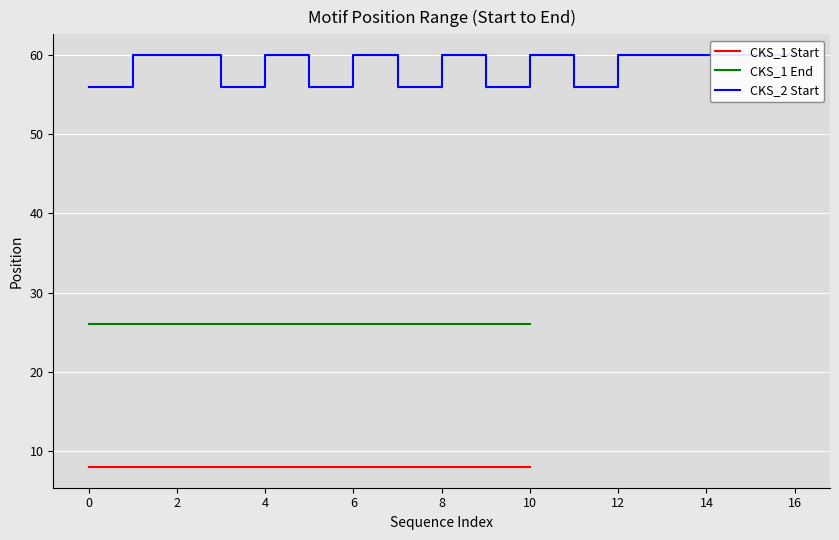

What is the sum of all values?

996